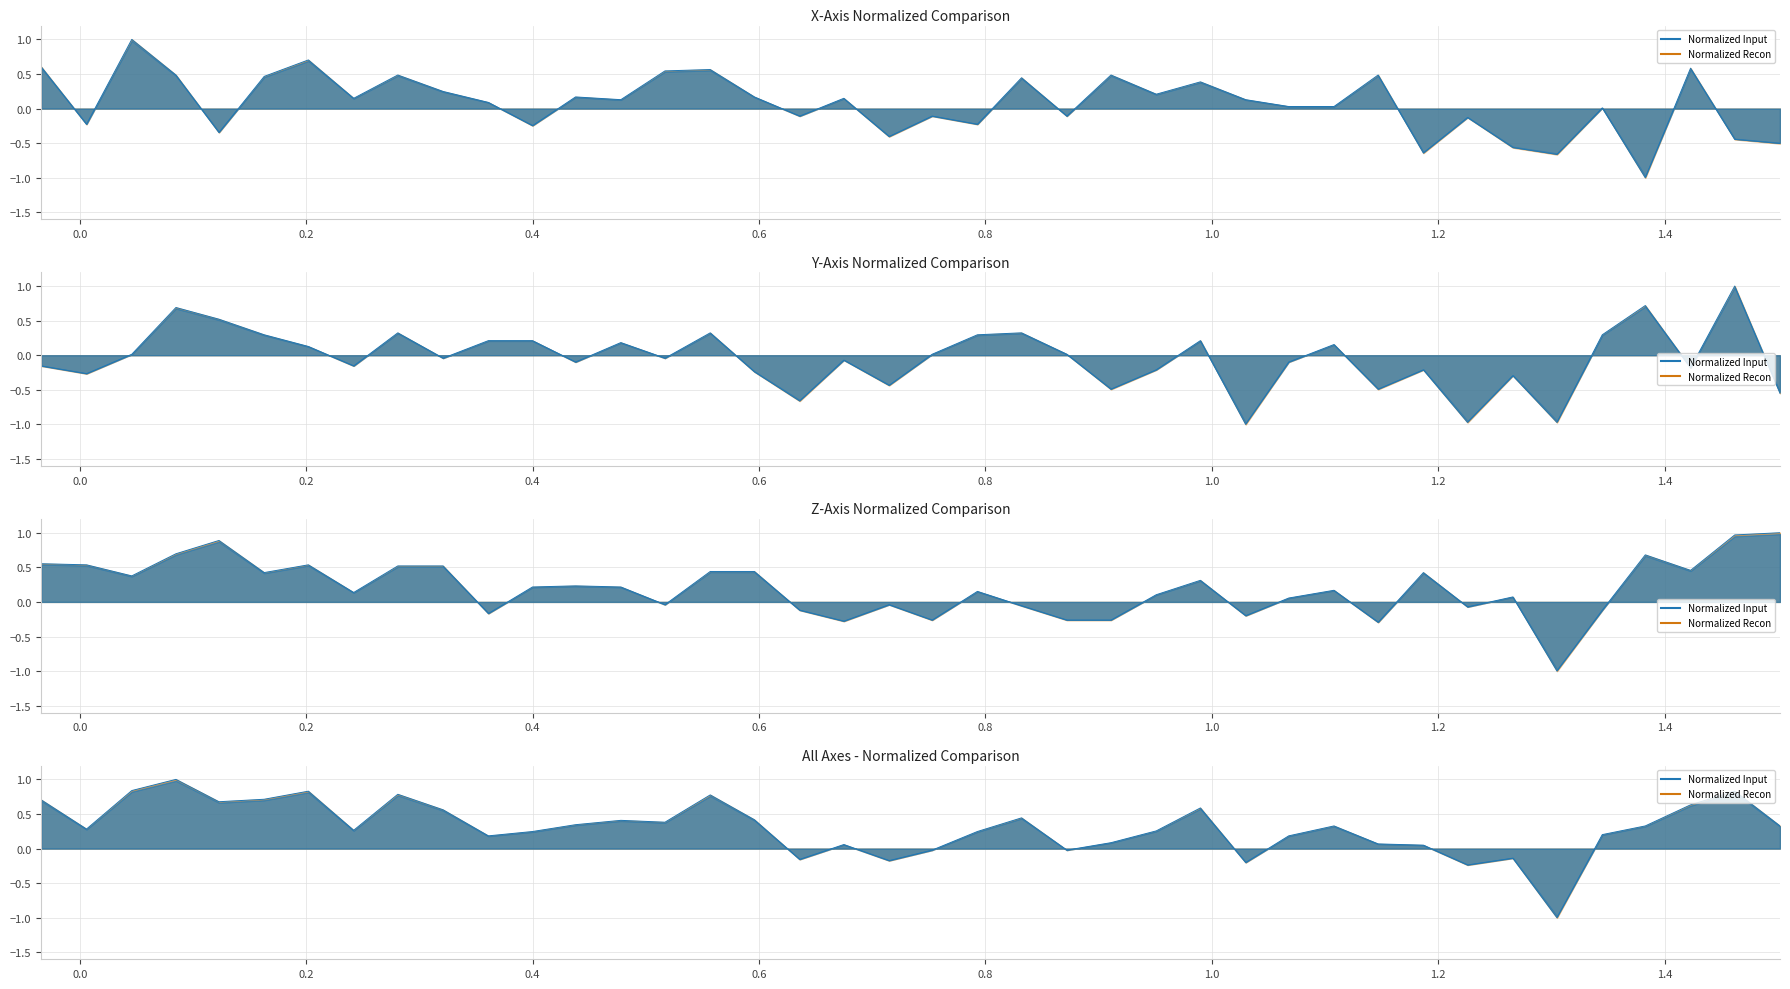

What is the maximum value for X-Axis (g)?

1.0